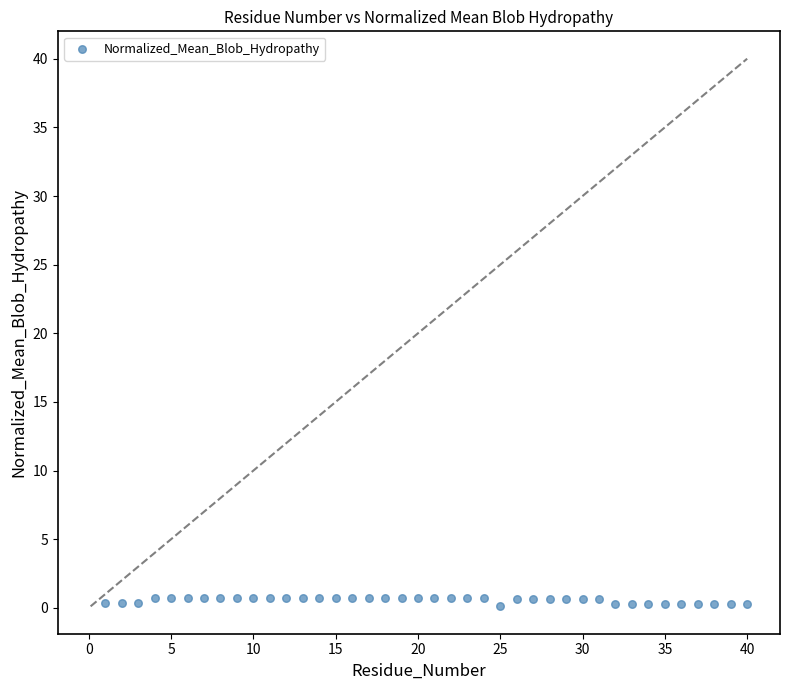

What is the range of Y values (max minus min)?

0.6